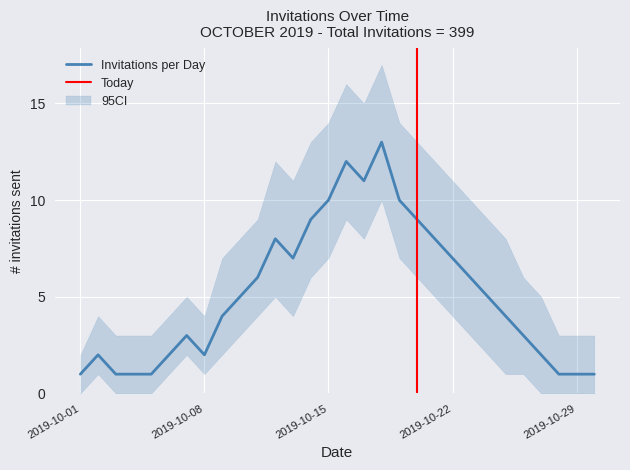

What is the difference between the maximum and minimum values in the CI_lower series?

10